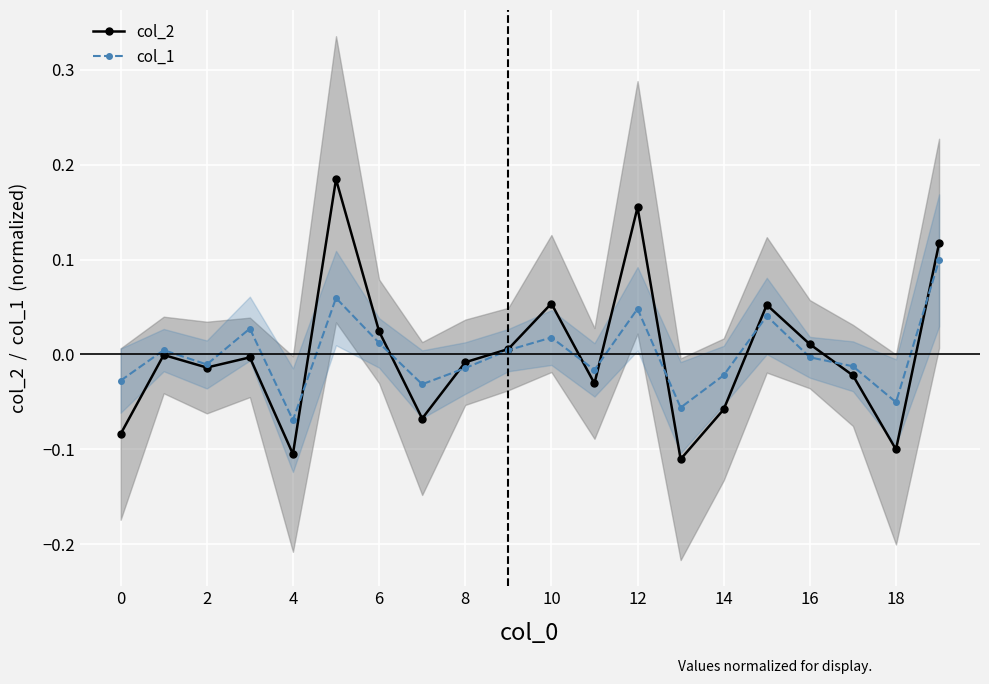

What is the highest value of the col_1 series?

0.1